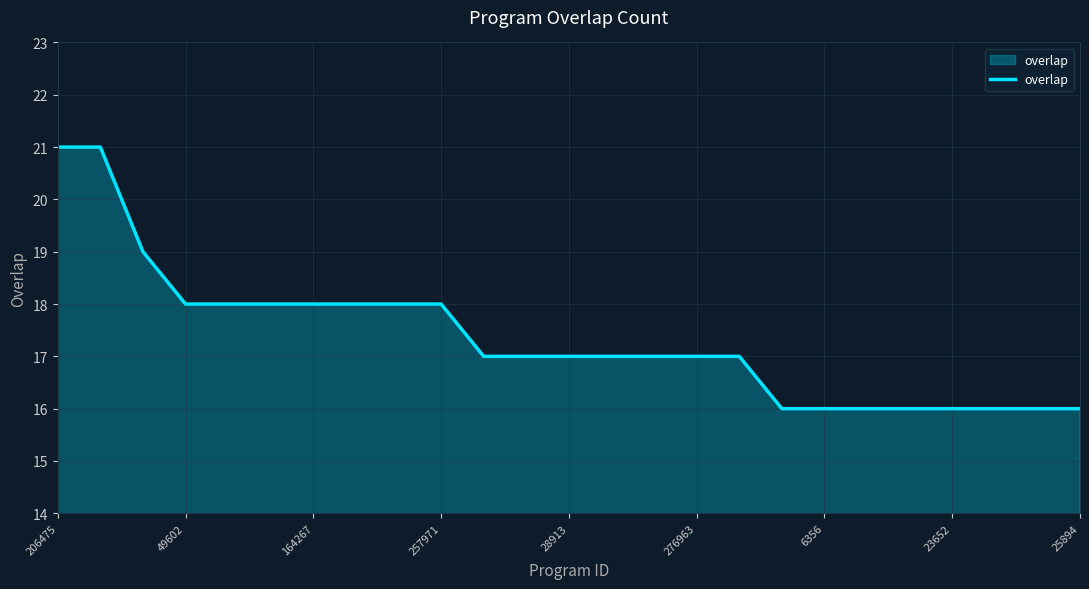

What is the difference between the maximum and minimum values?

5